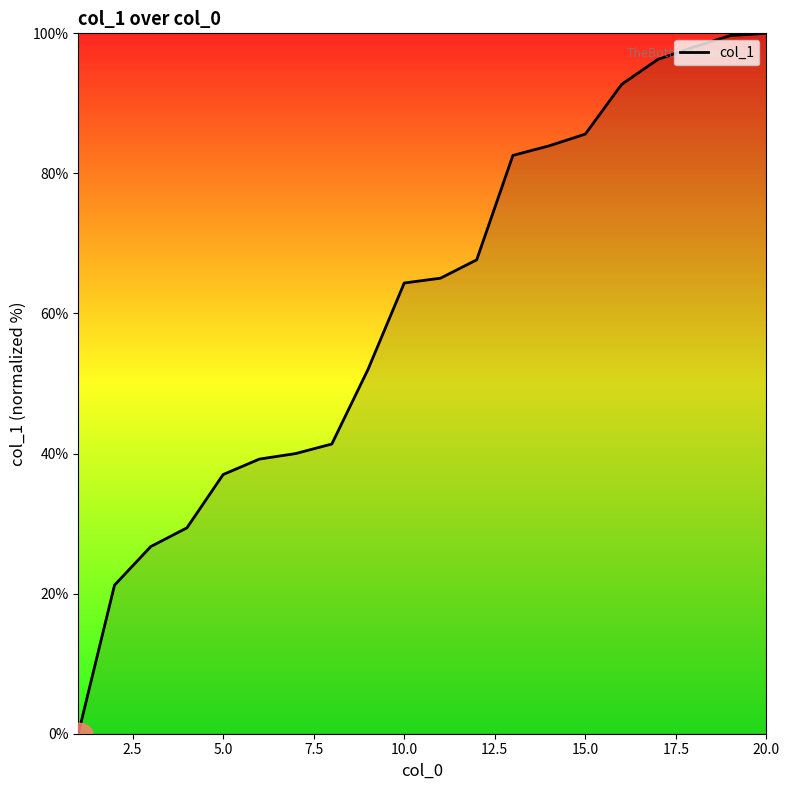

What is the difference between the maximum and minimum values?

100.0